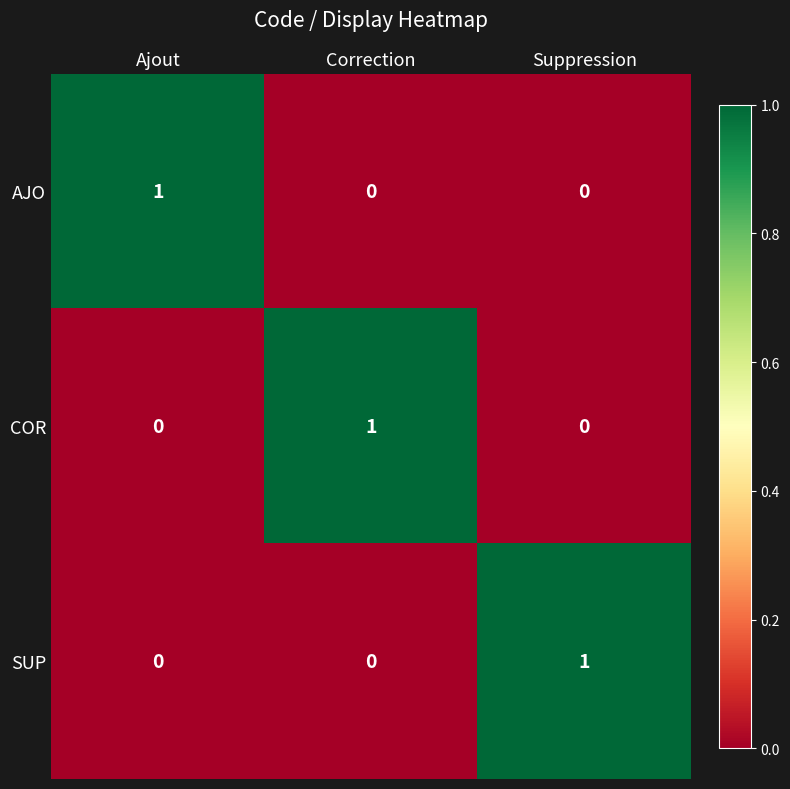

The value of SUP at Suppression is 1. True or false?

True